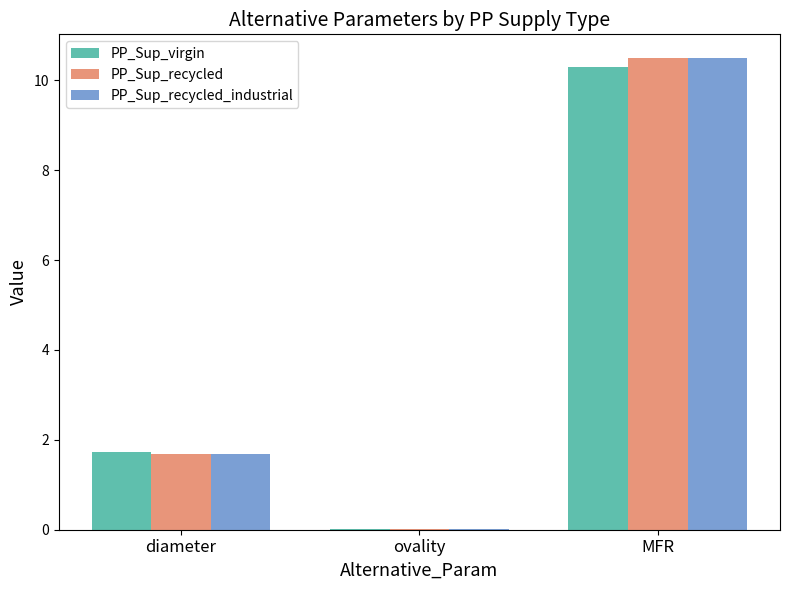

What is the sum of all PP_Sup_recycled values?

12.2